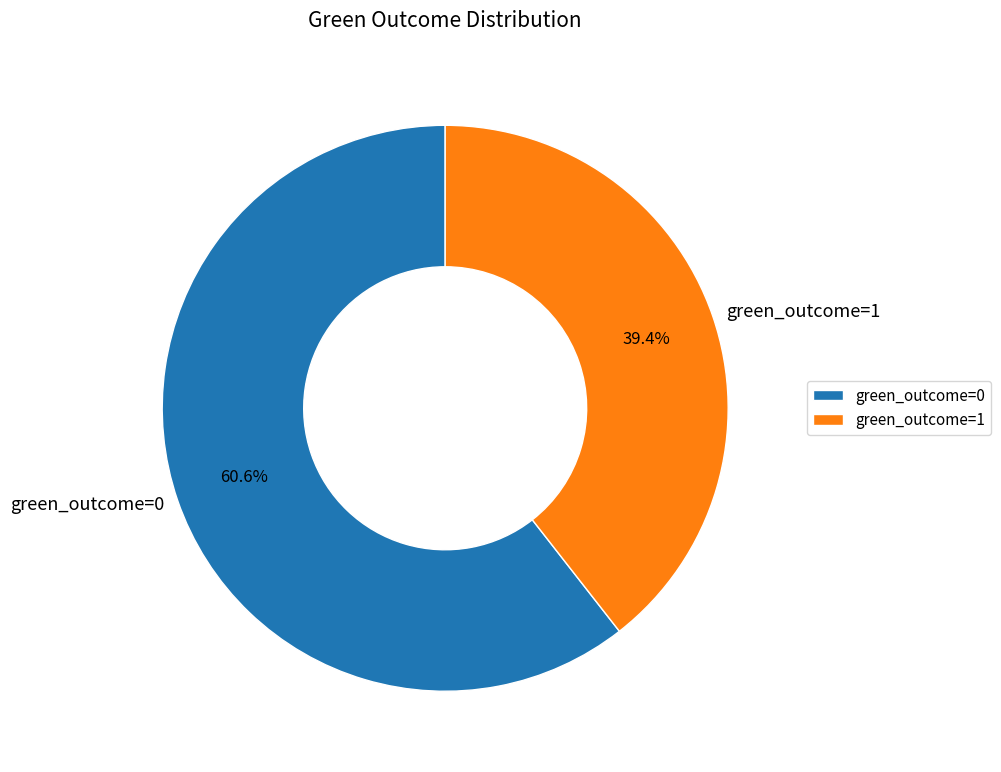

What is the ratio of the value at green_outcome=0 to the value at green_outcome=1?

1.5